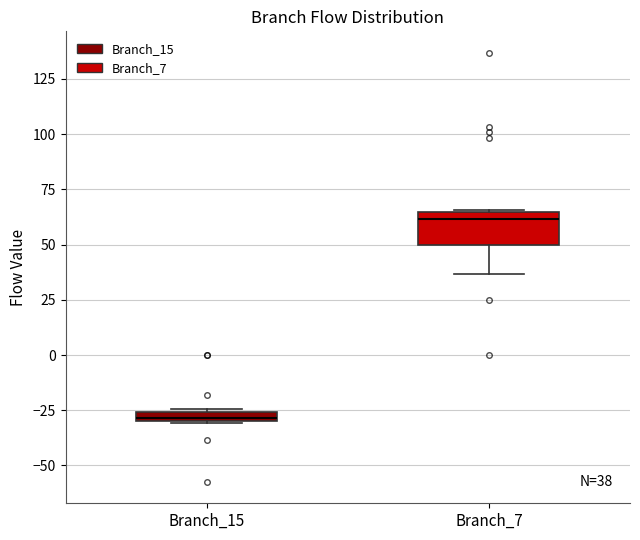

Comparing the boxes themselves (not the whiskers), which one is the tallest?

Branch_7